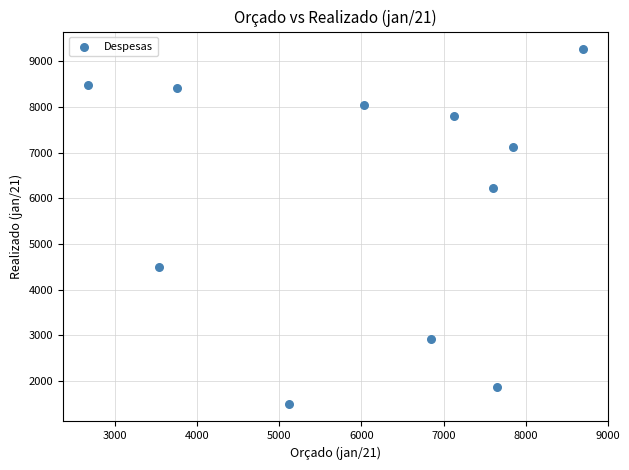

What is the range of Y values (max minus min)?

7760.1